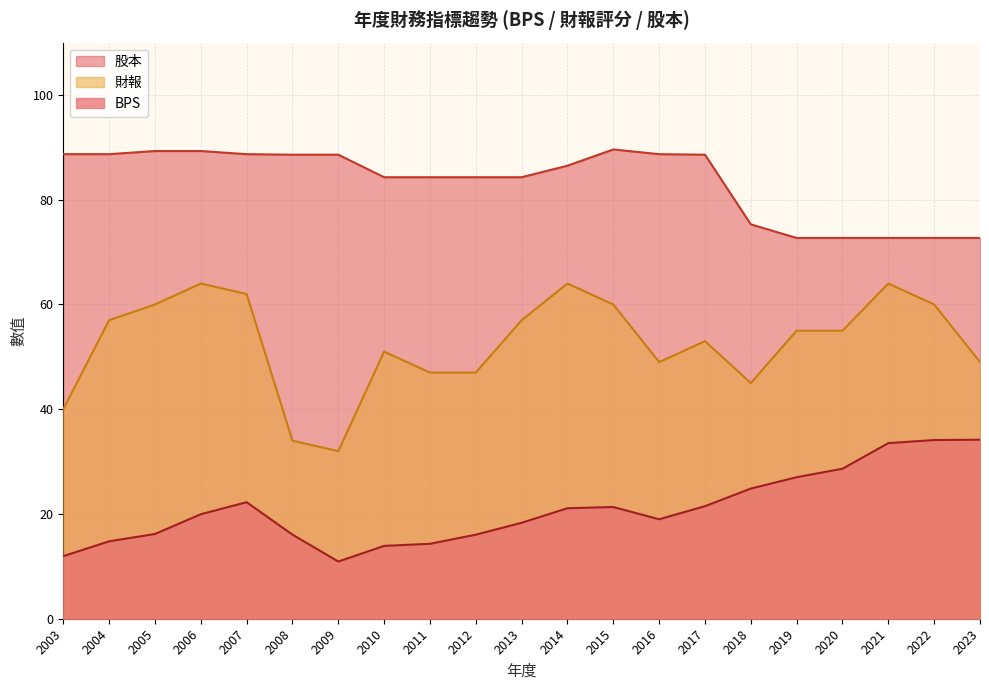

The value of BPS at 2015 is 3.2. True or false?

False